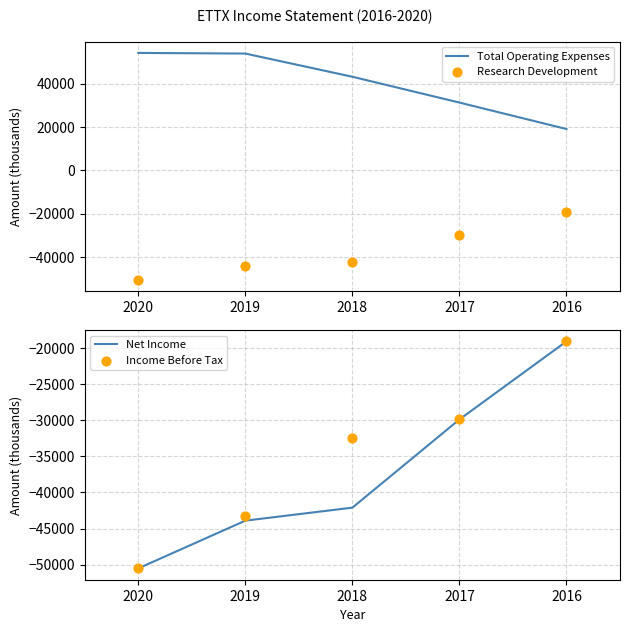

Which series contains the highest Y value?

Total Operating Expenses